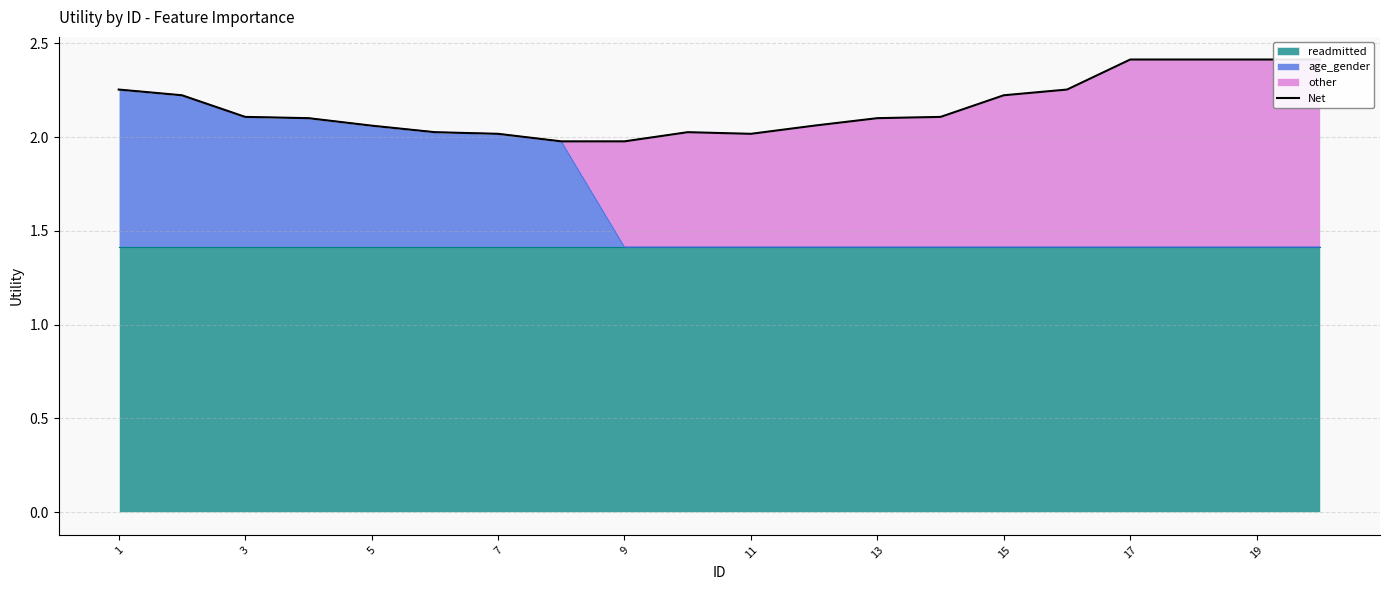

What is the approximate value at 13?

2.1